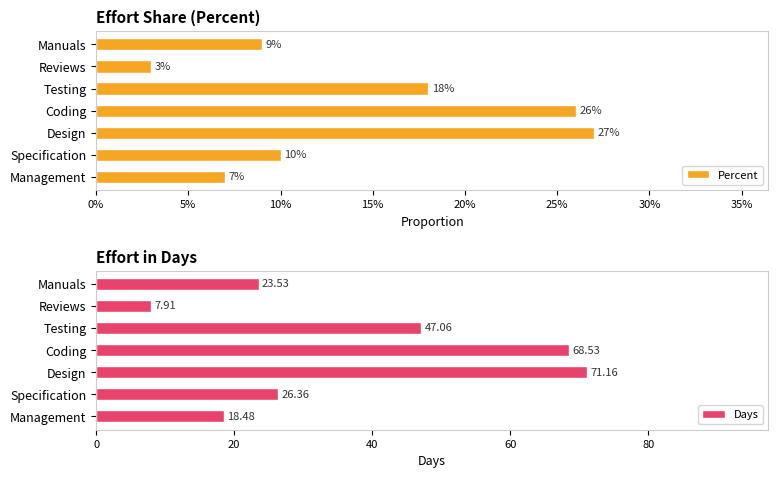

The Days series shows 81.9 at Testing. True or false?

False